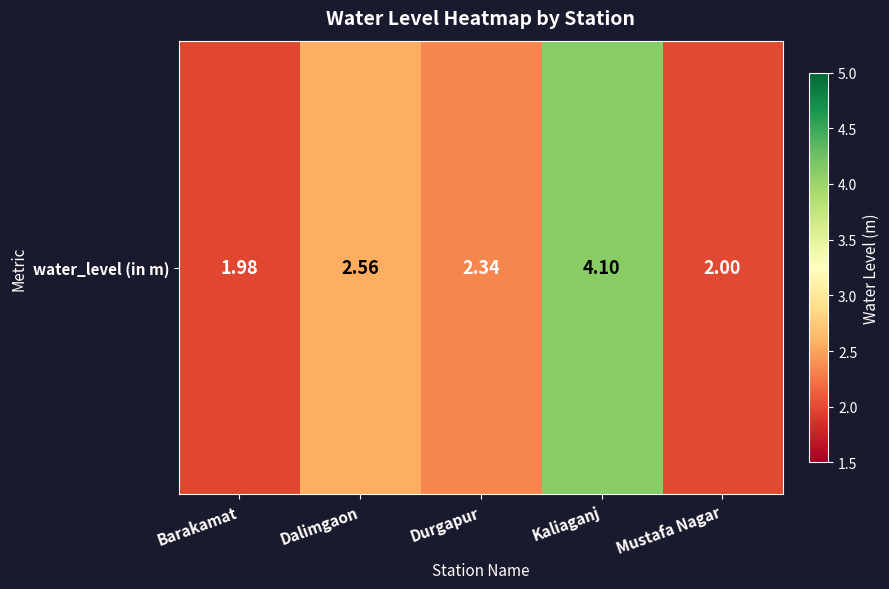

Rank the categories by value from highest to lowest.

Kaliaganj, Dalimgaon, Durgapur, Mustafa Nagar, Barakamat